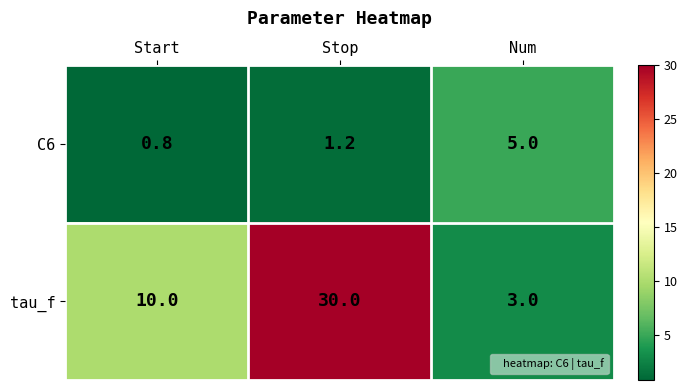

How many tau_f values are between 3 and 30?

3